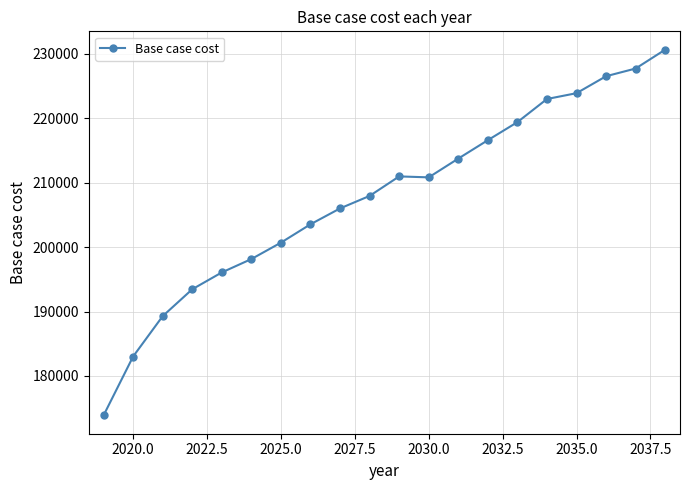

What is the greatest value displayed?

230642.1